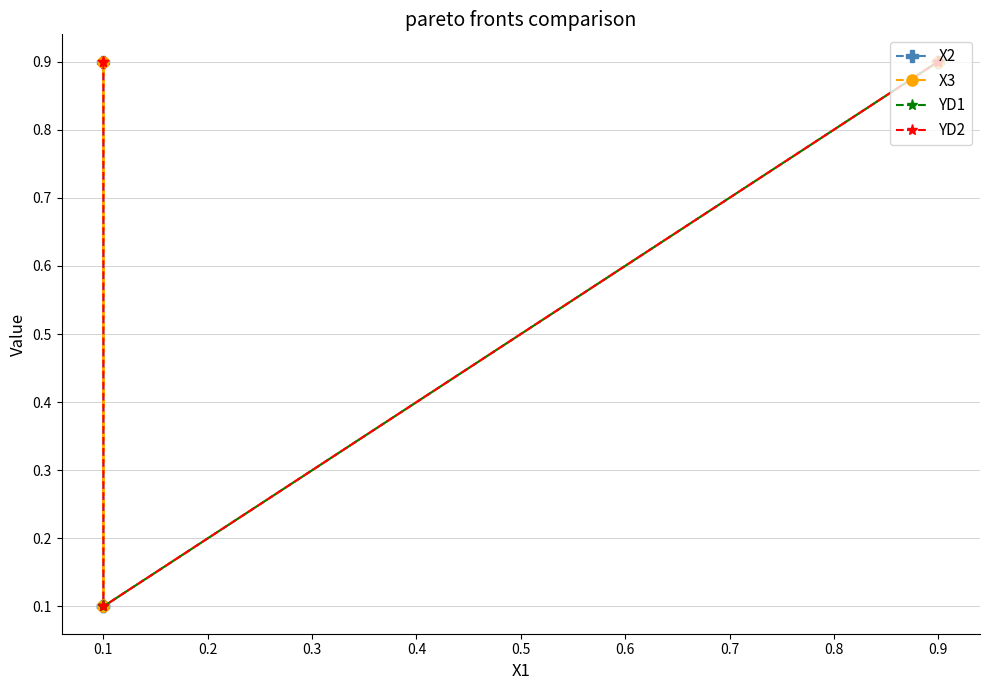

Which series has the largest range (max minus min)?

X2